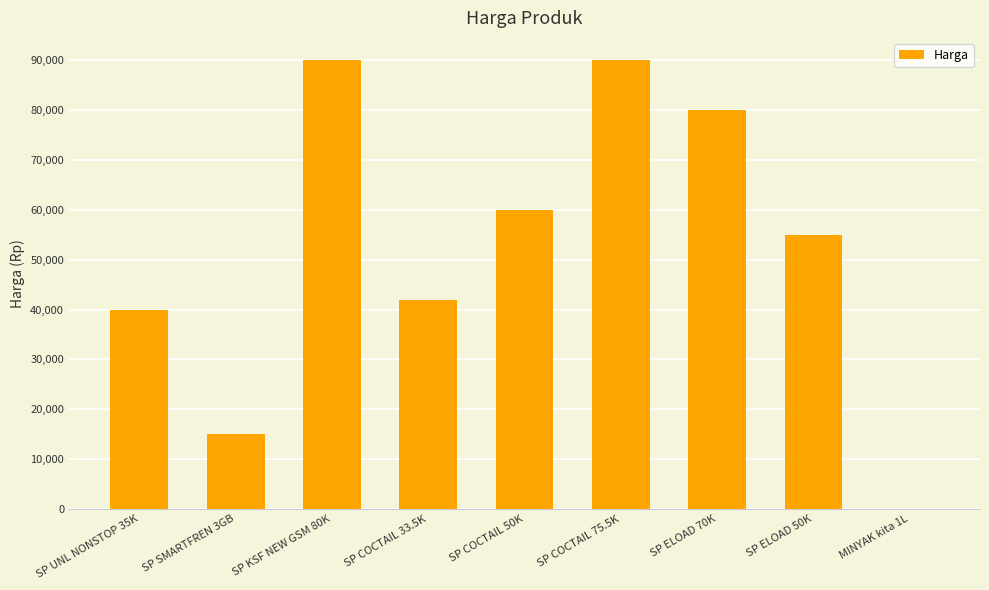

Where is the data nearest to the value 45003?

SP COCTAIL 33.5K